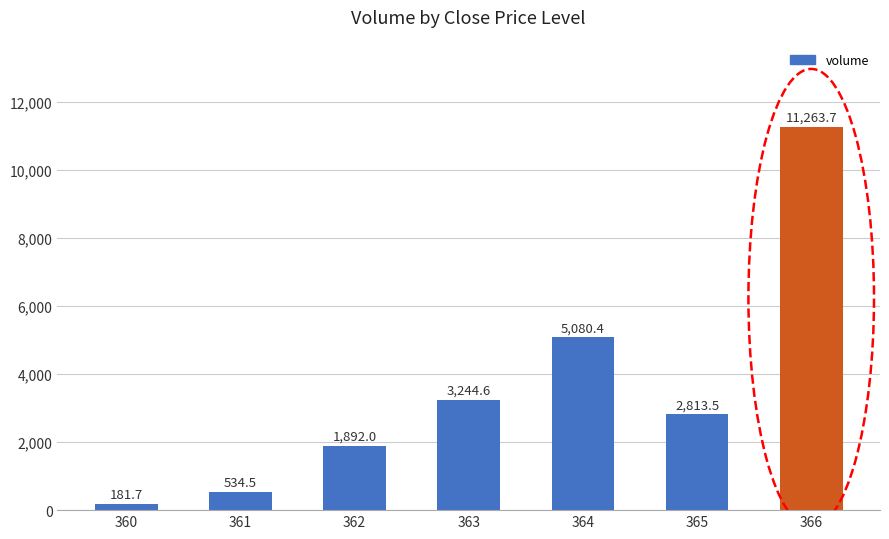

Are the bars grouped side by side (vs. stacked)?

No